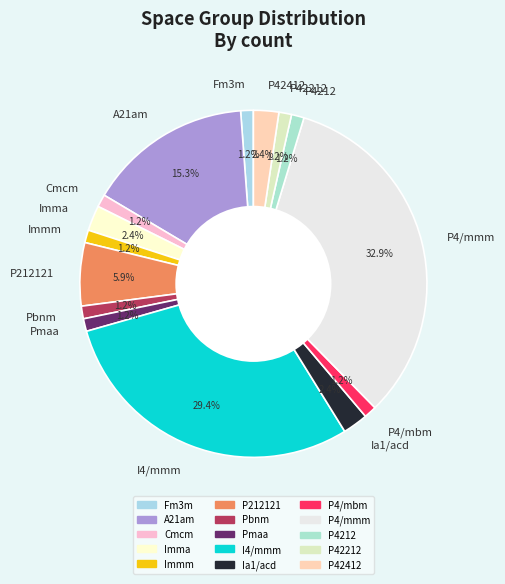

What is the largest slice in the pie chart?

P4/mmm